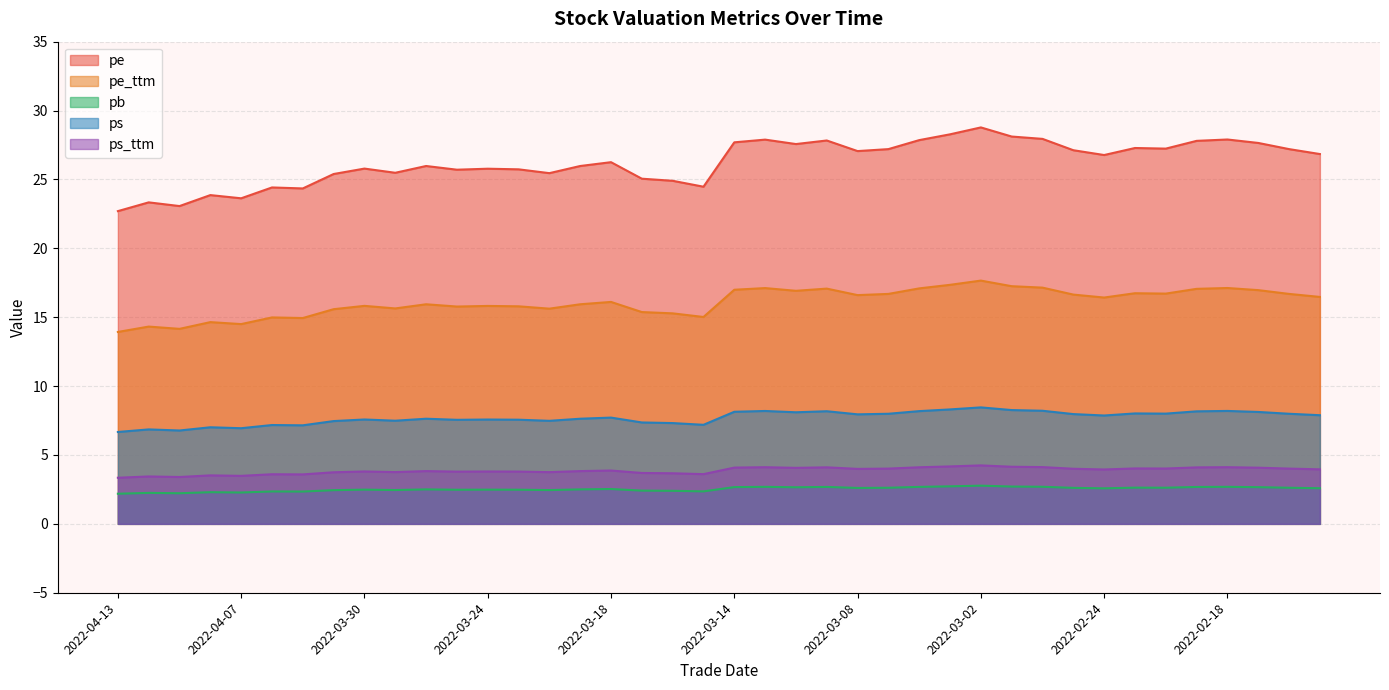

What are all the series names shown in the legend?

pe, pe_ttm, pb, ps, ps_ttm